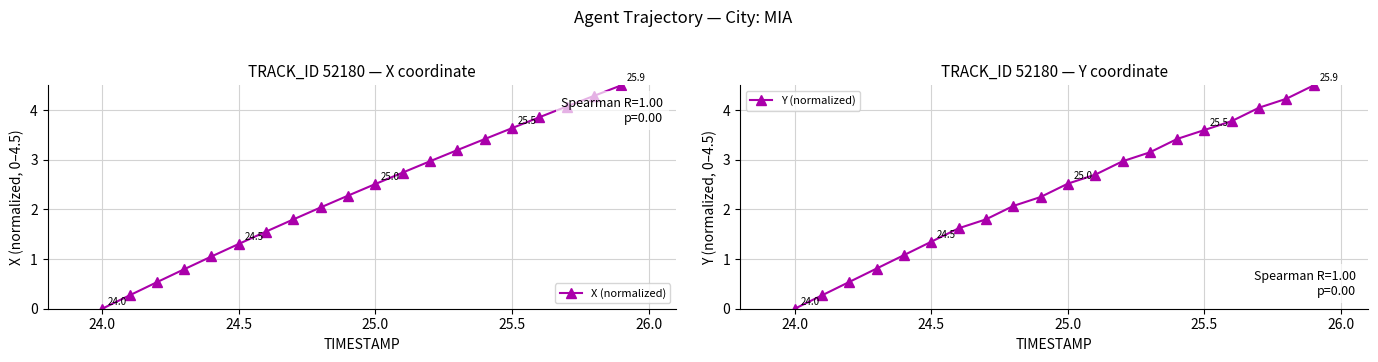

What is the maximum value for X (normalized)?

4.5